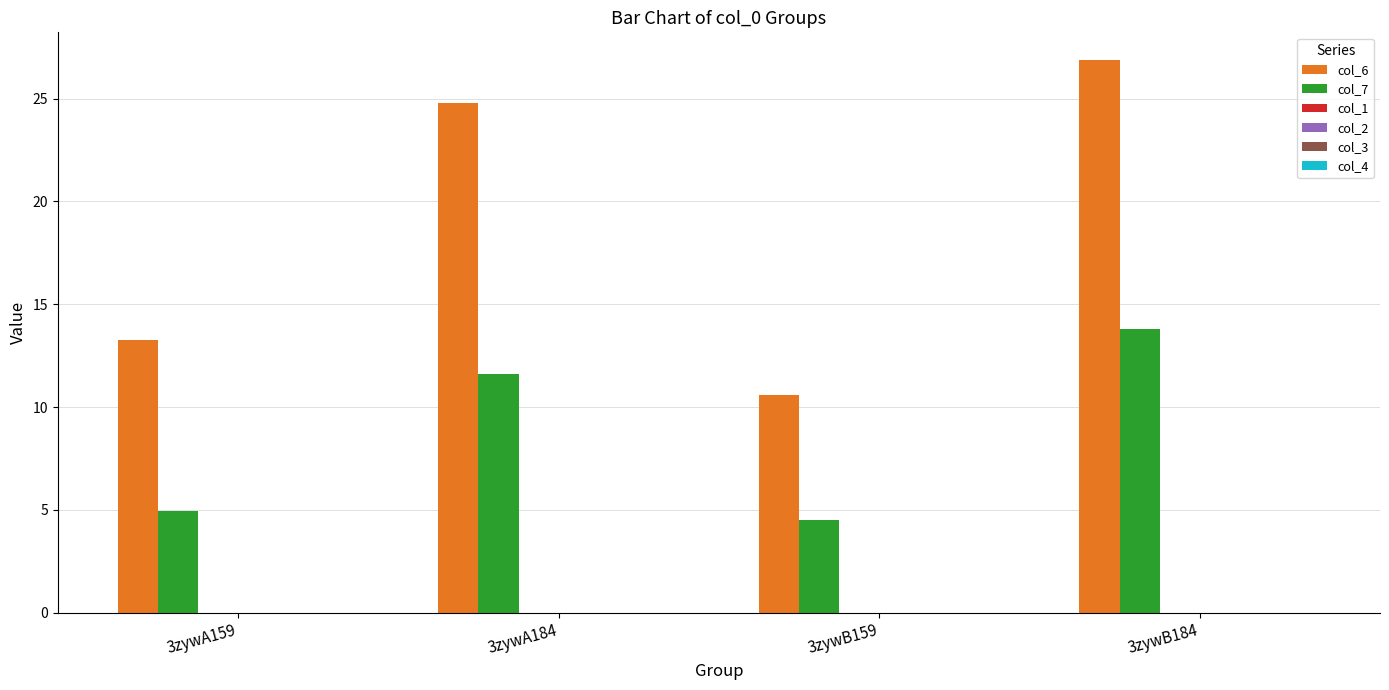

At how many categories does at least one series exceed 9?

4